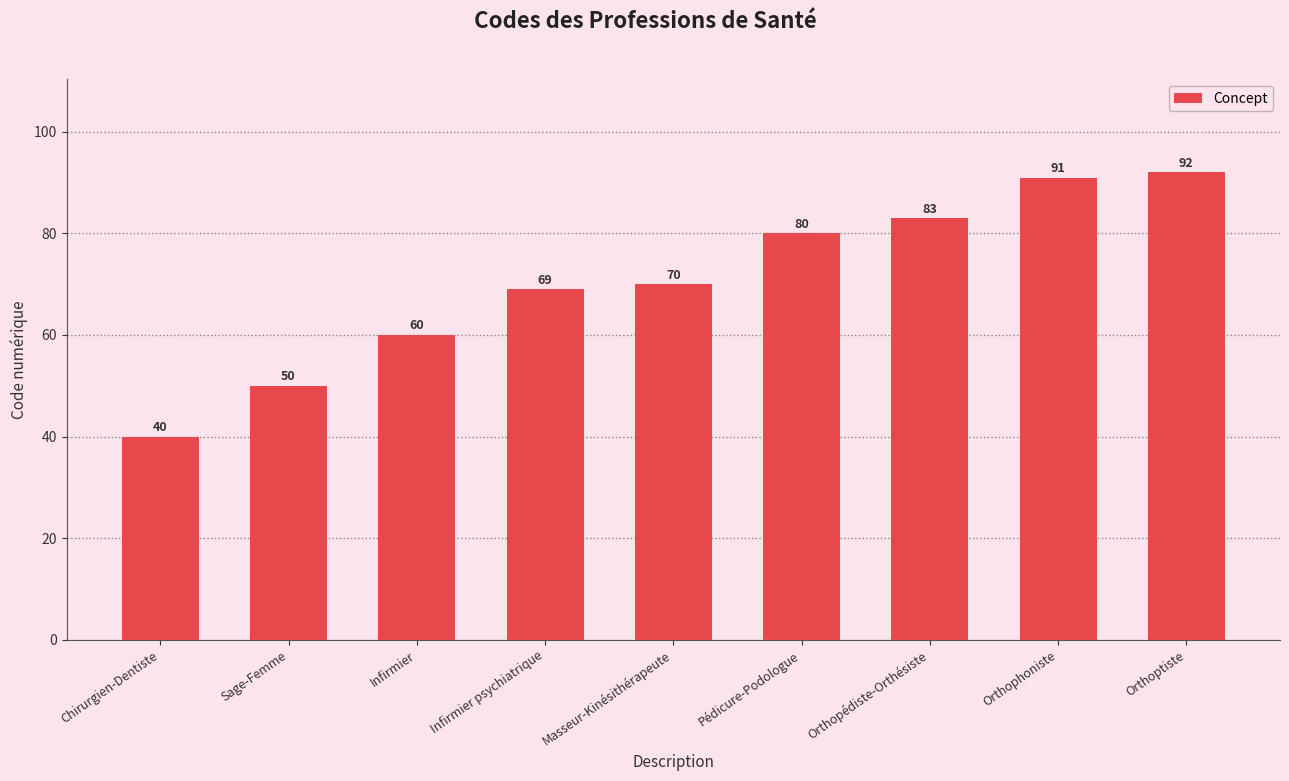

What is the maximum value shown in the chart?

92